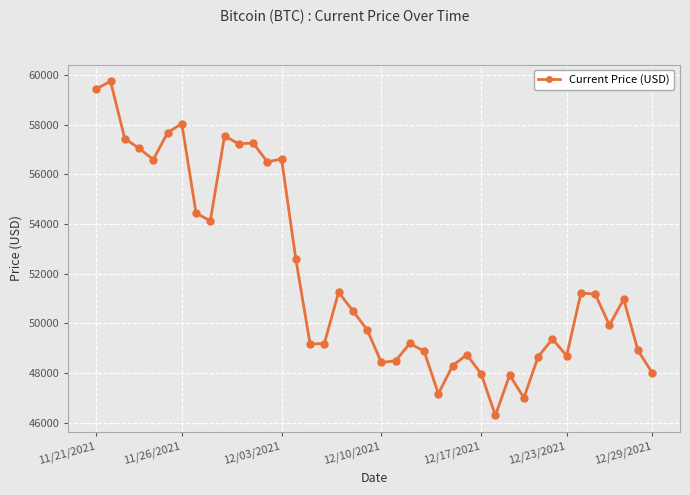

True or false: the data has more than 1 interior local peaks.

True